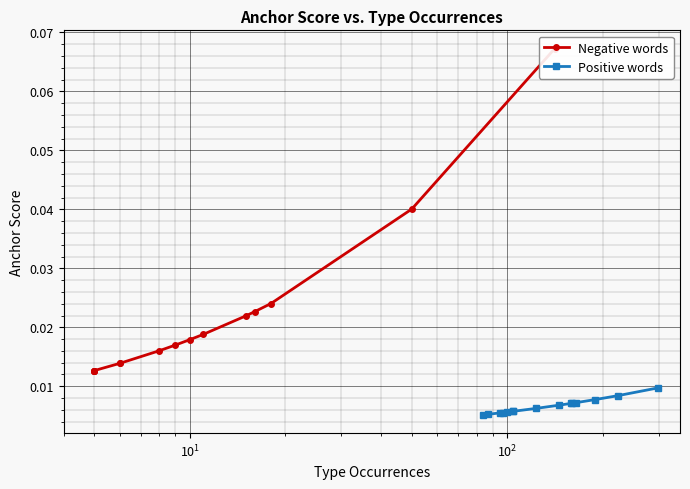

How many lines are shown in the chart?

2